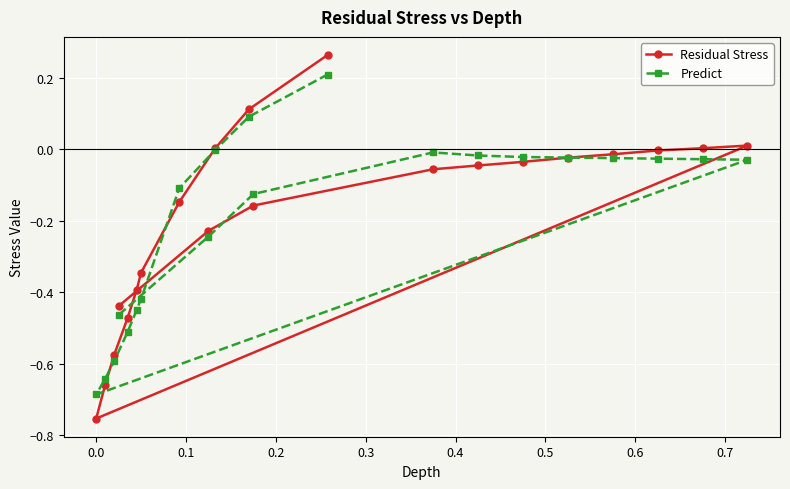

Rank the series by their average value, from lowest to highest.

Predict, Residual Stress